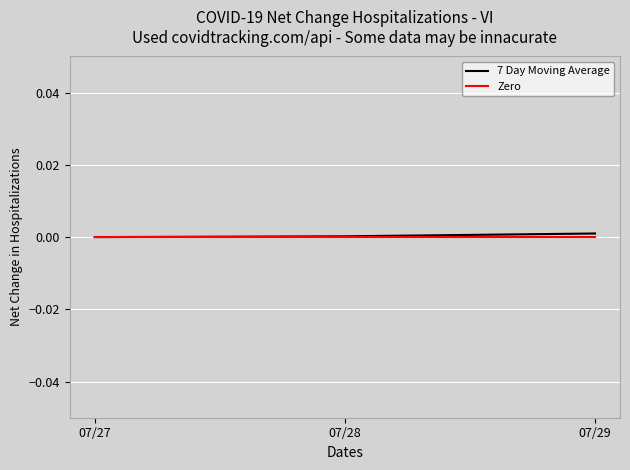

Is it true that Zero equals 0.0 at 07/28?

True